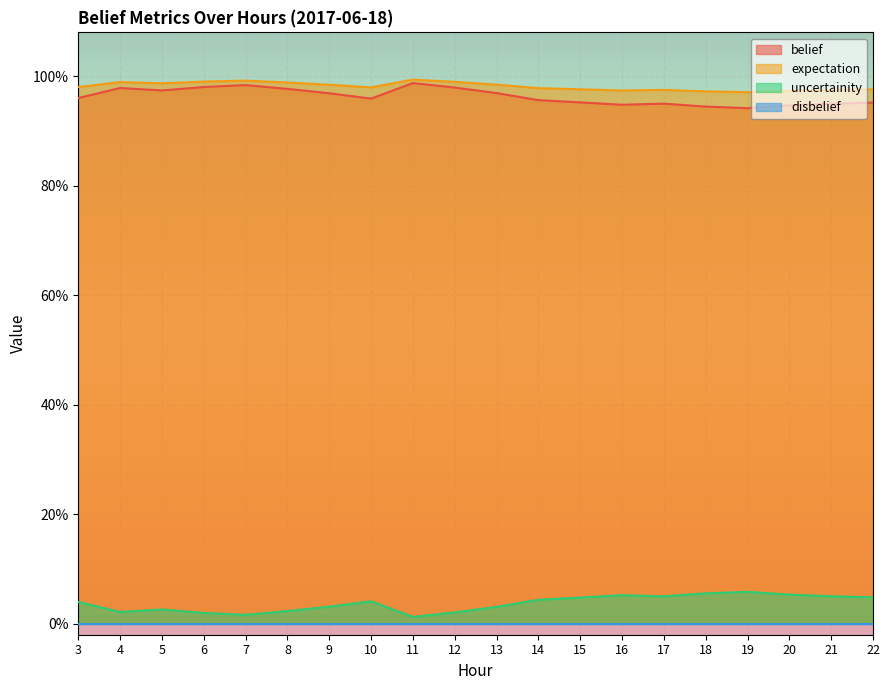

True or false: uncertainity and belief intersect in this chart.

False